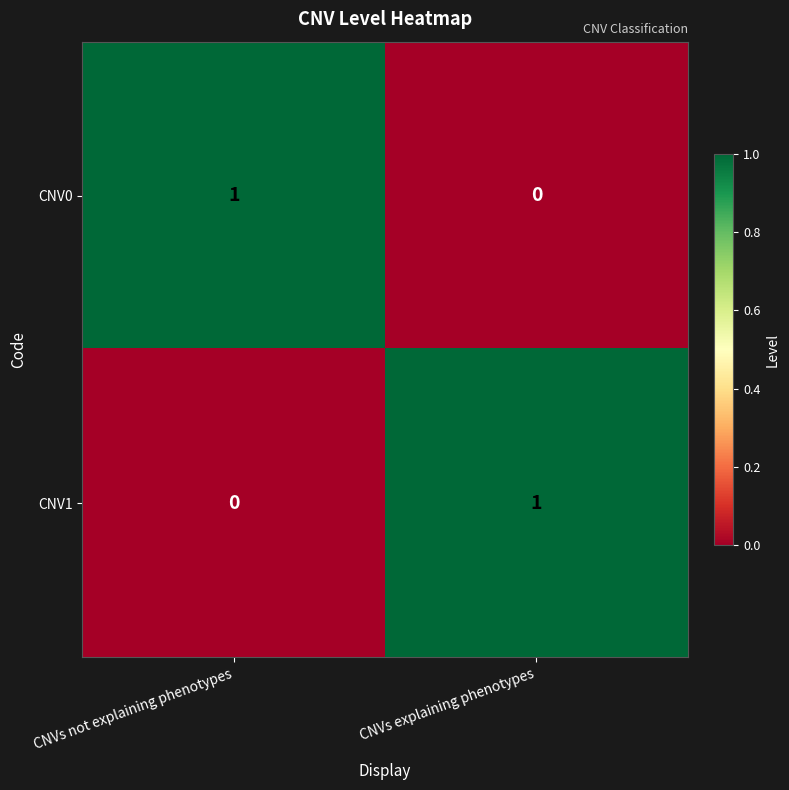

Rank the categories by CNV1 value from lowest to highest.

CNVs not explaining phenotypes, CNVs explaining phenotypes